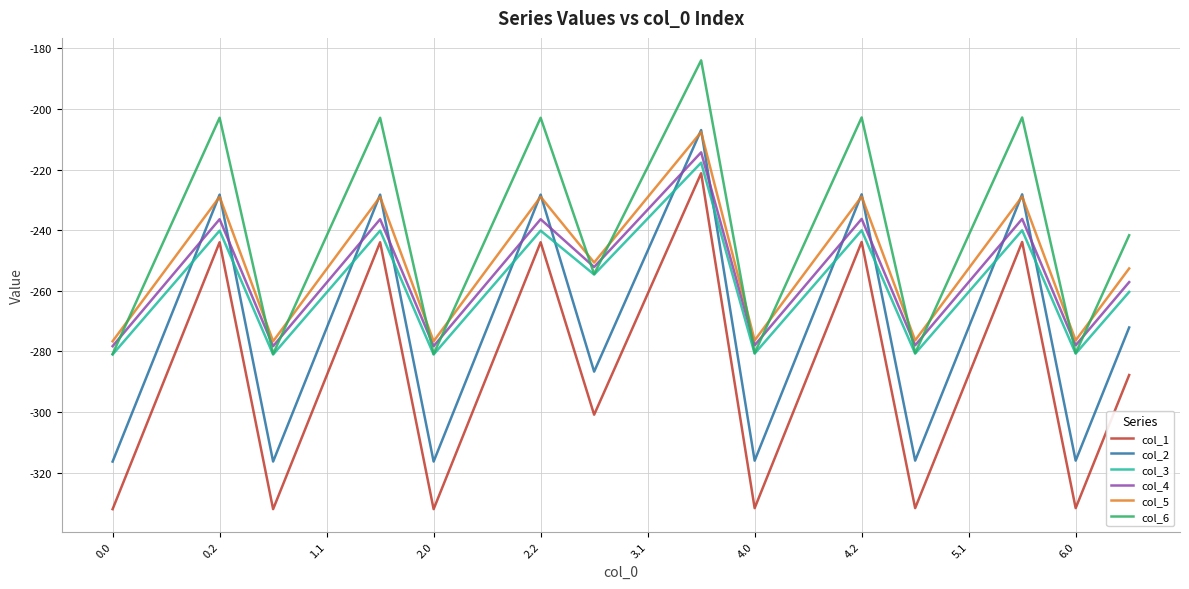

What is the highest value of the col_6 series?

-184.0